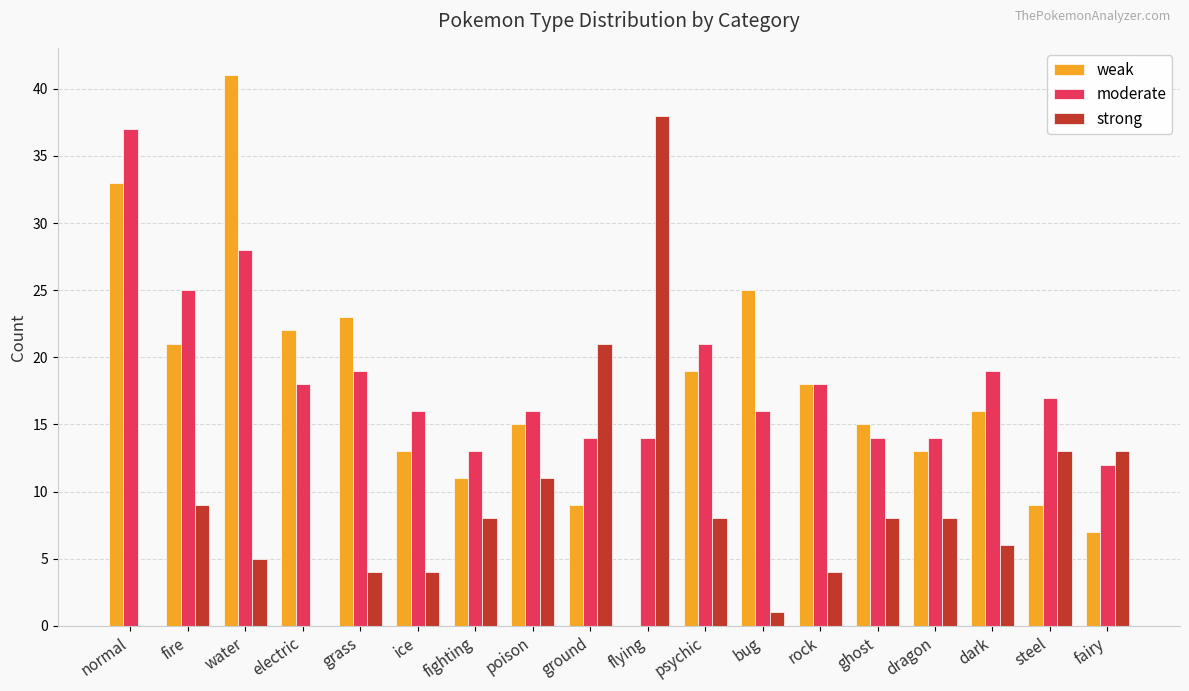

Reading left to right, transcribe all the data shown in this chart.

weak: 33	21	41	22	23	13	11	15	9	0	19	25	18	15	13	16	9	7
moderate: 37	25	28	18	19	16	13	16	14	14	21	16	18	14	14	19	17	12
strong: 0	9	5	0	4	4	8	11	21	38	8	1	4	8	8	6	13	13